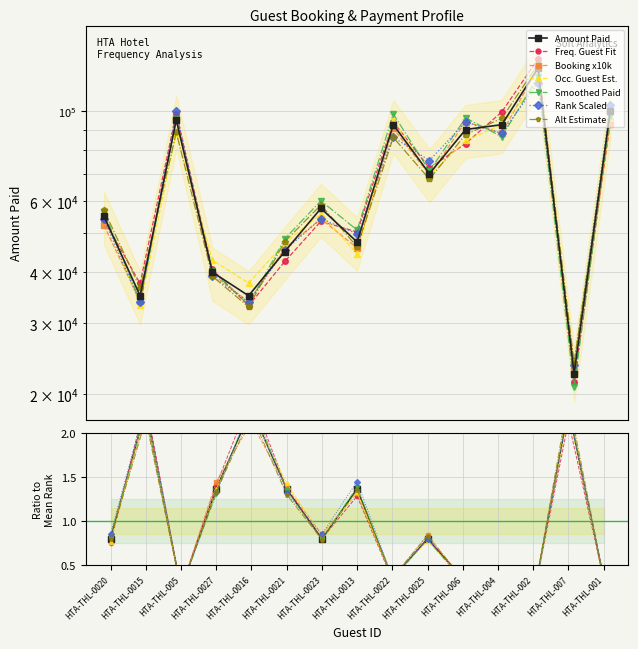

The value of Amount Paid at HTA-THL-0027 is 17124.1. True or false?

False